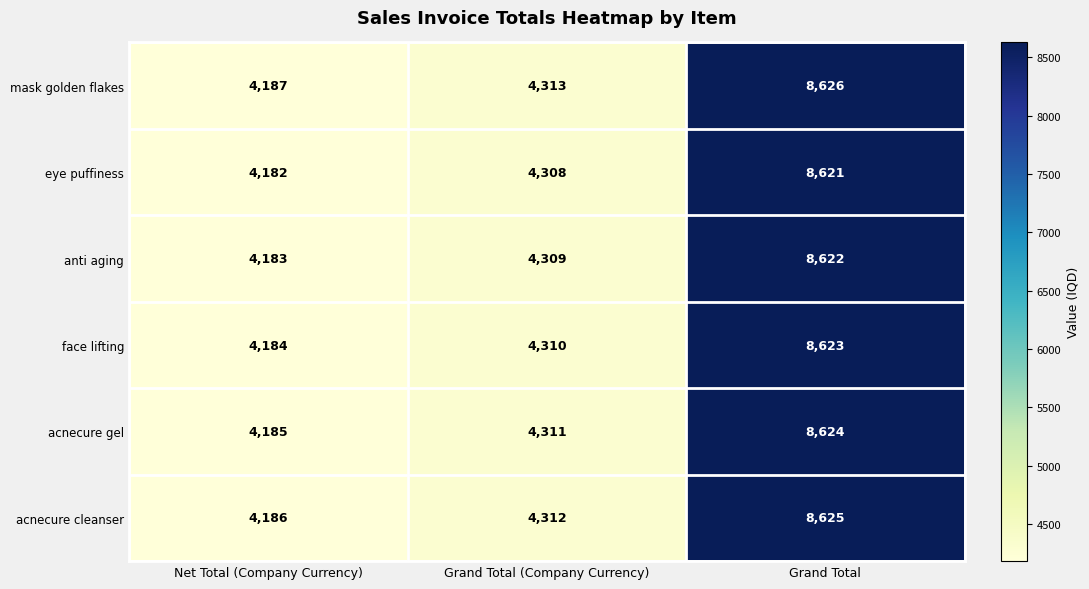

What is the sum of all eye puffiness values?

17111